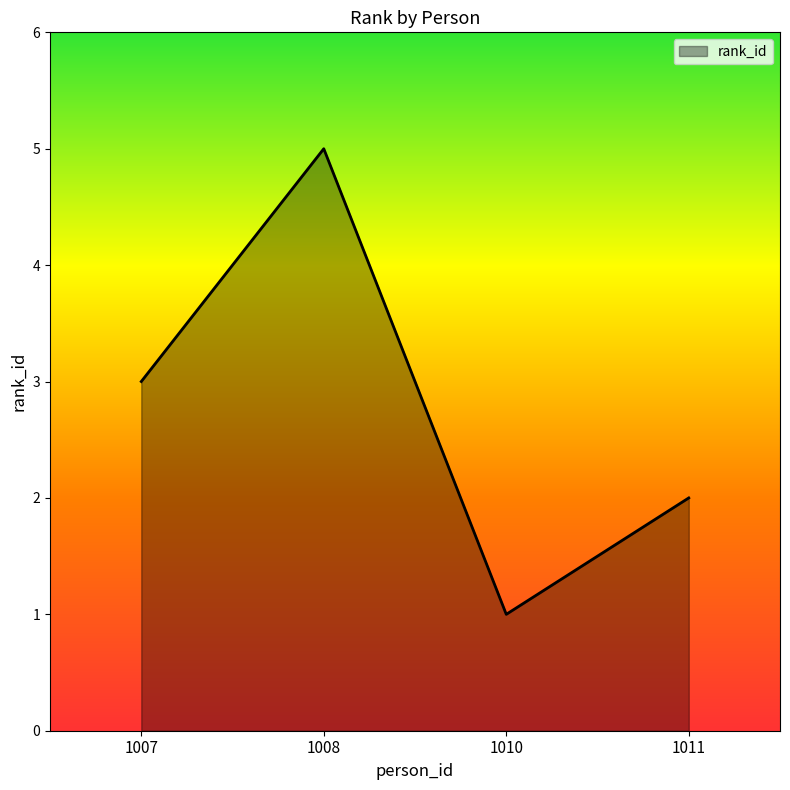

What is the smallest value displayed?

1